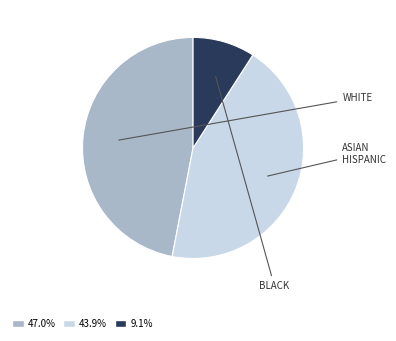

How many segments does this pie chart have?

3